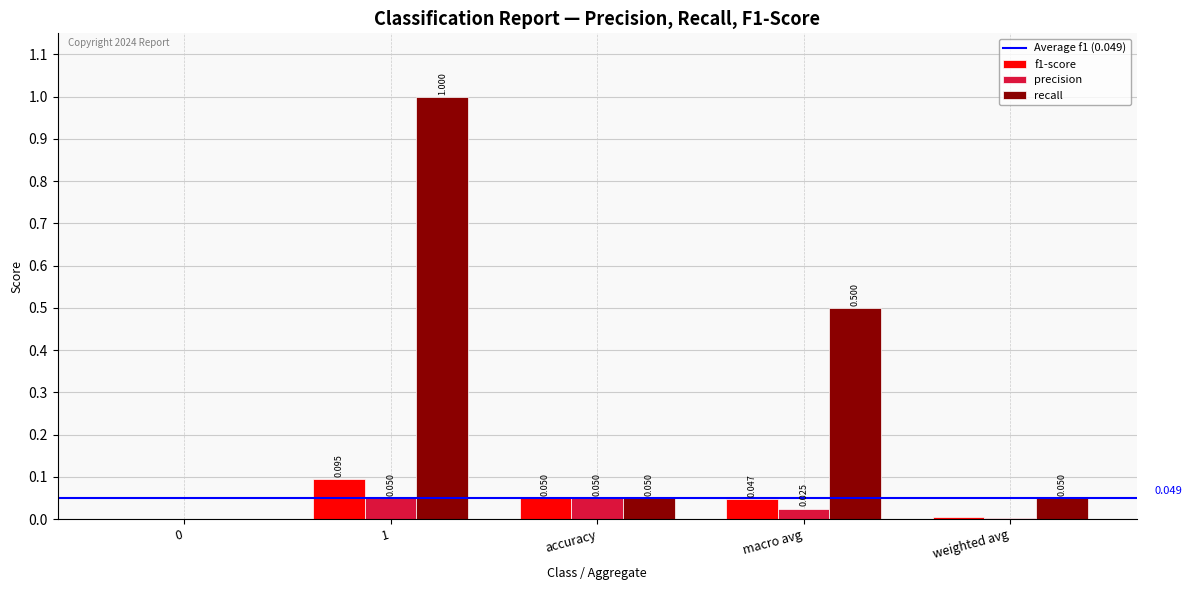

Which series has the largest total across all categories?

recall